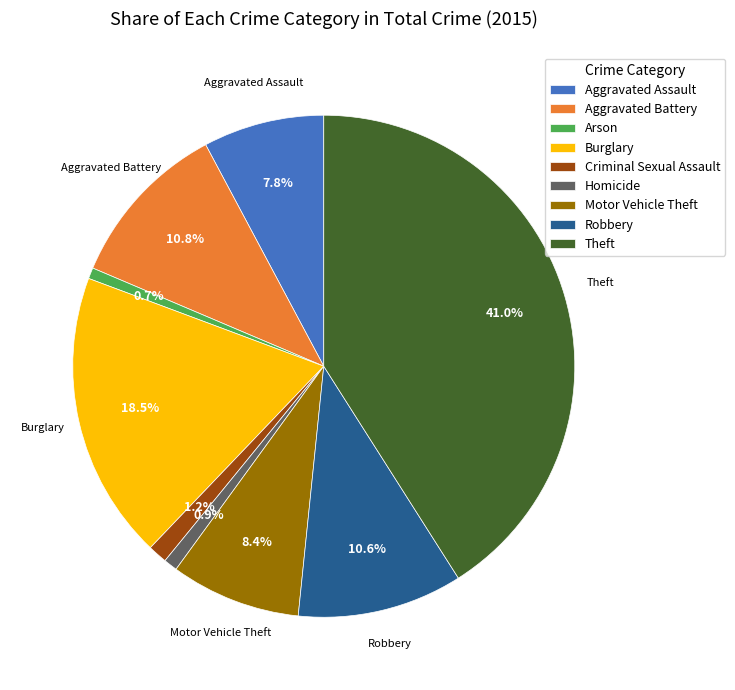

Which has a higher value, Aggravated Assault or Robbery?

Robbery